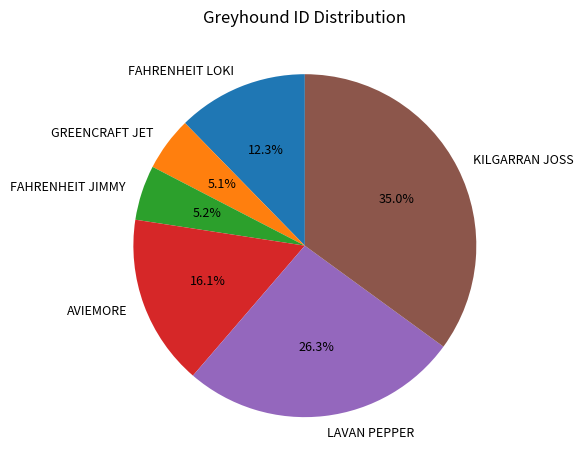

True or false: FAHRENHEIT JIMMY accounts for 17% of the total.

False